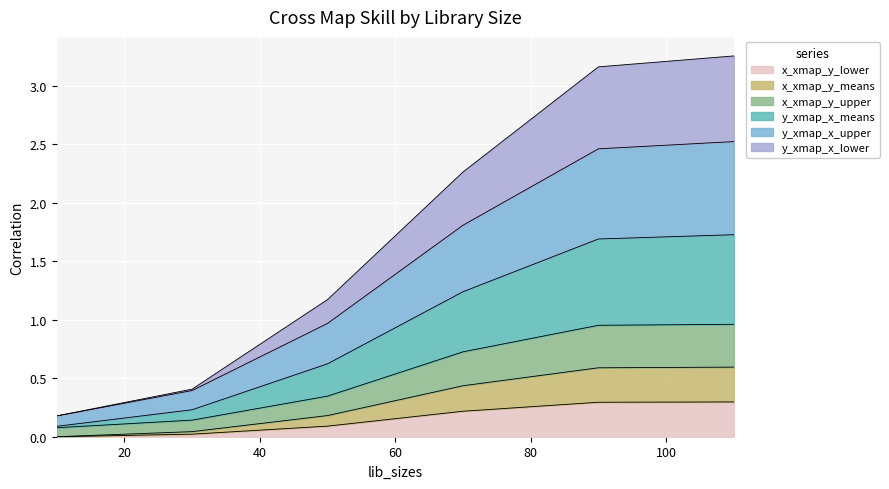

Does the chart display data point markers on the line(s)?

No